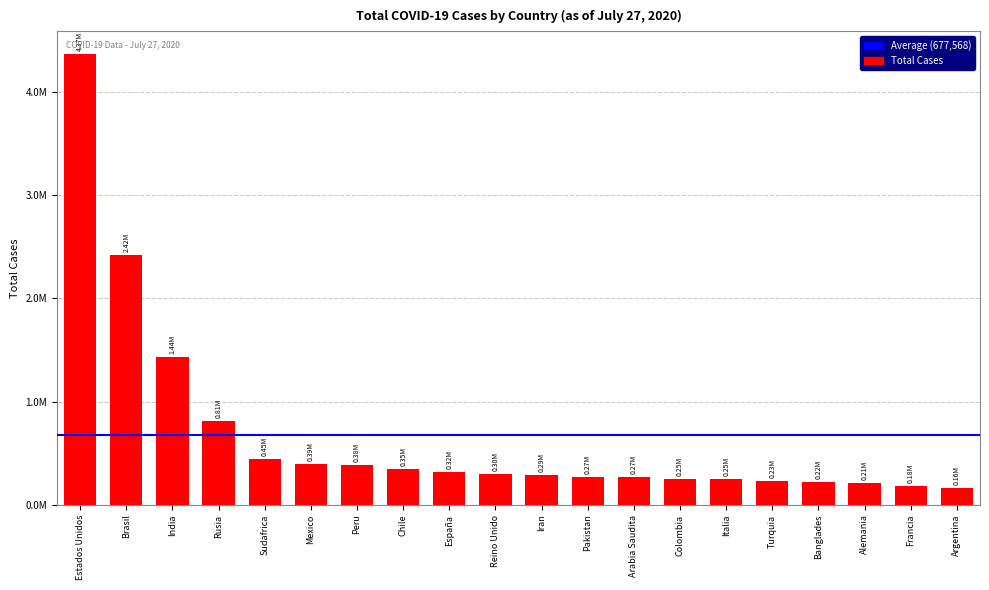

What is the difference between the second highest and second lowest values?

2239373